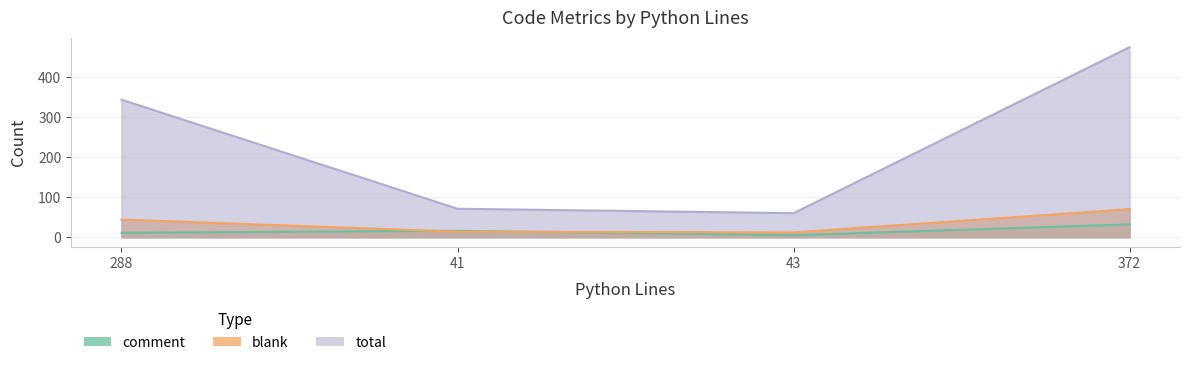

How many data points in blank are less than 44?

2